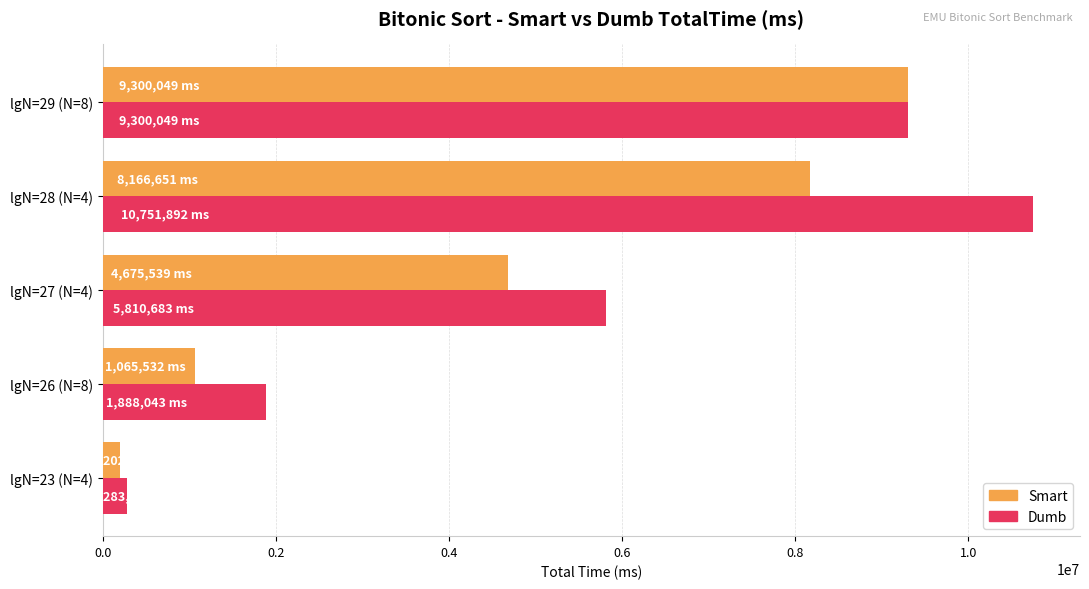

Is the value of Dumb at lgN=23 (N=4) greater than the value of Smart at lgN=29 (N=8)?

No